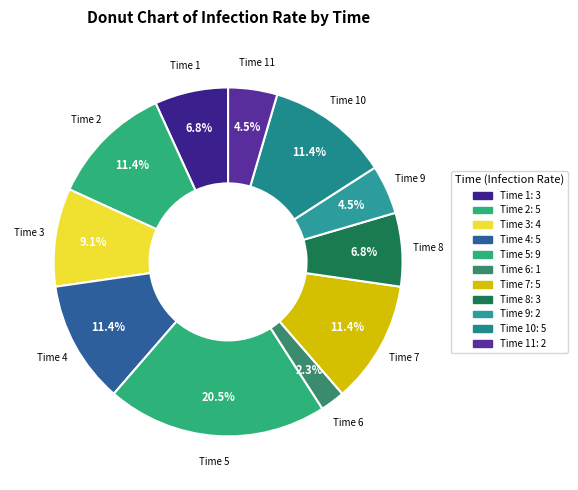

Which slice is the largest?

Time 5